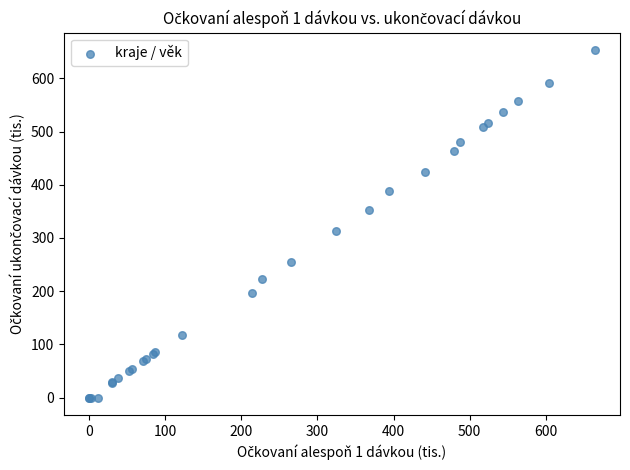

What Y value in the scatter plot is closest to 326?

312.2